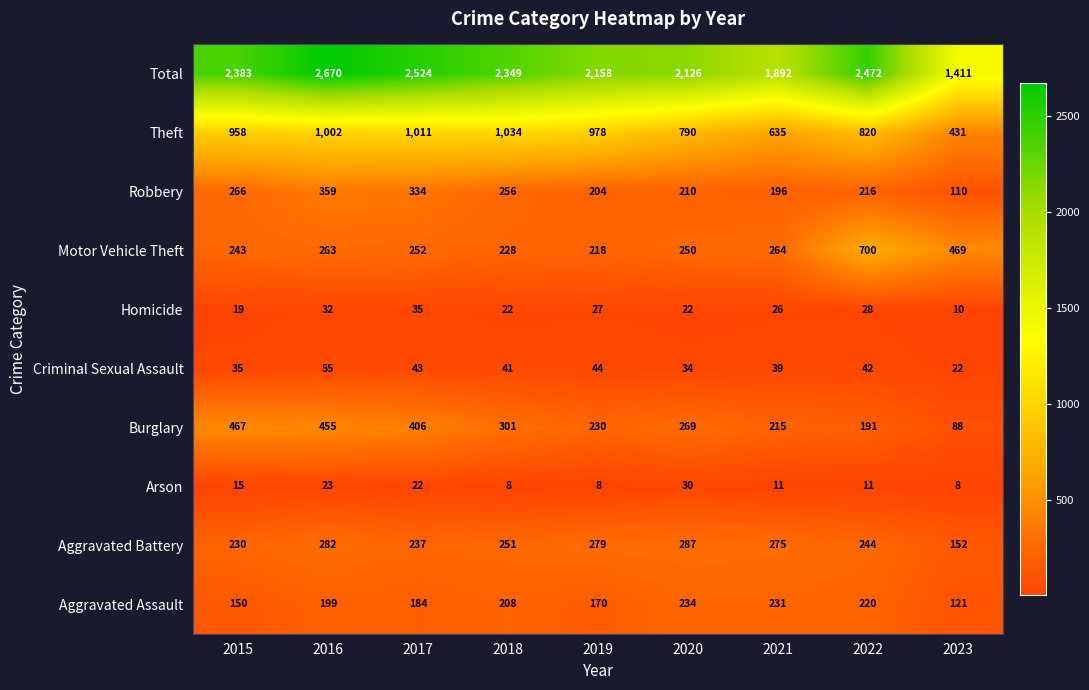

What is the total value across all series at 2022?

4944